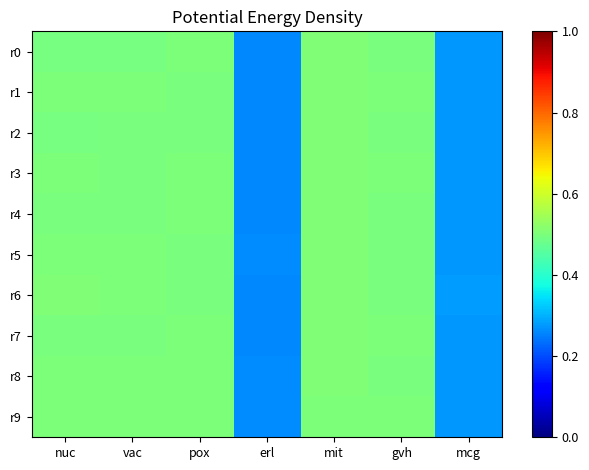

Which series has the widest spread of values?

r1